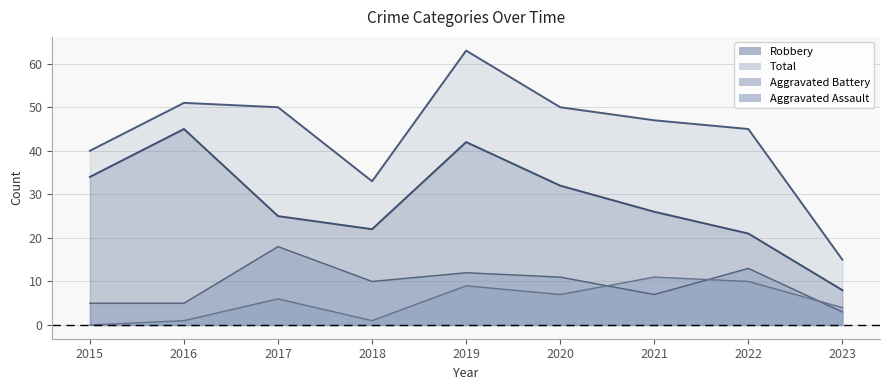

Between 2020 and 2015, which is larger?

2020